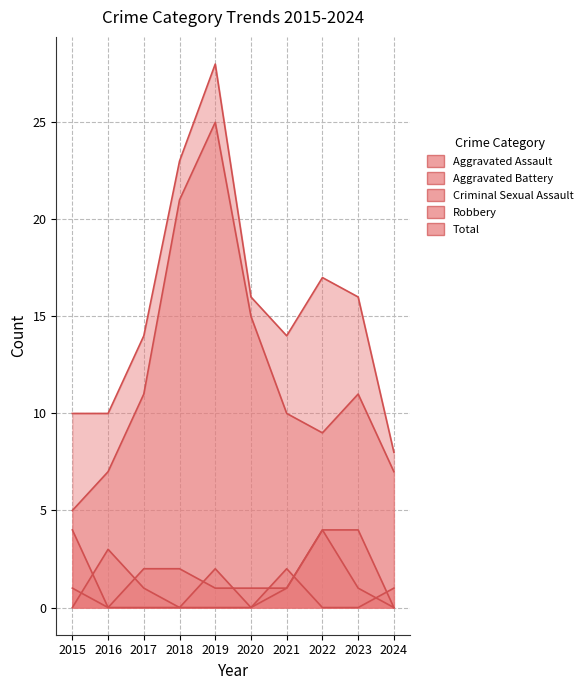

What is the value of the Aggravated Assault point at the 2nd from the left?

3